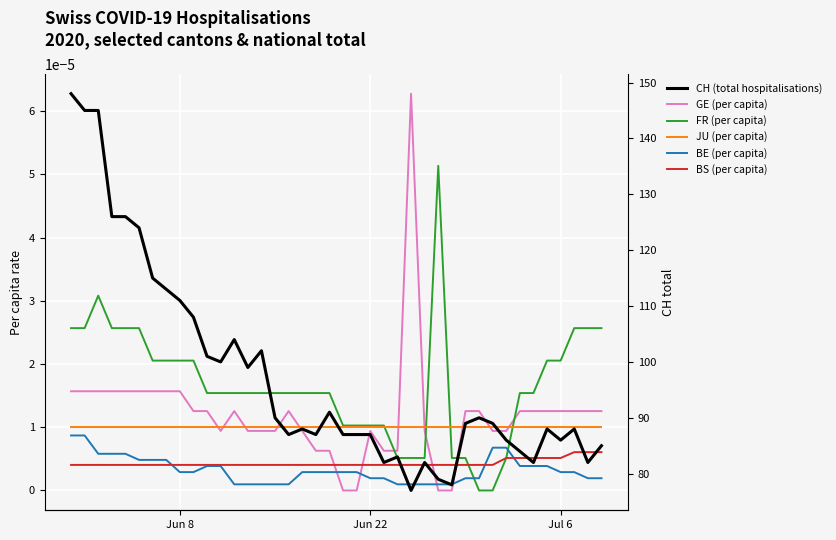

Rank the series by their maximum value, from highest to lowest.

CH (total hospitalisations), GE (per capita), FR (per capita), JU (per capita), BE (per capita), BS (per capita)